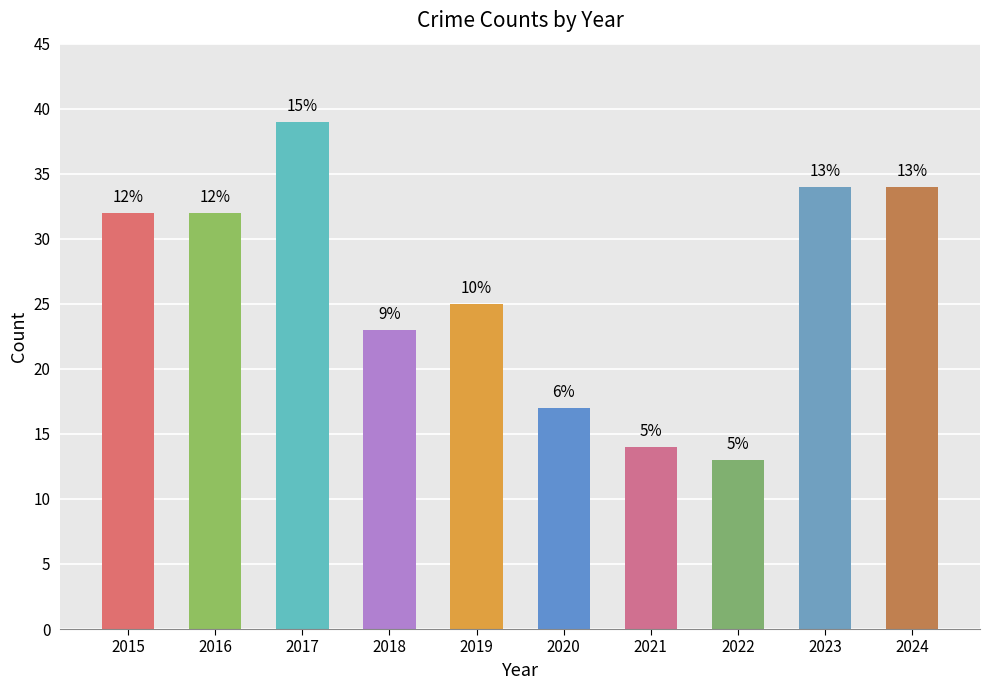

Reading left to right, what are all the values shown in this chart?

2015=32	2016=32	2017=39	2018=23	2019=25	2020=17	2021=14	2022=13	2023=34	2024=34